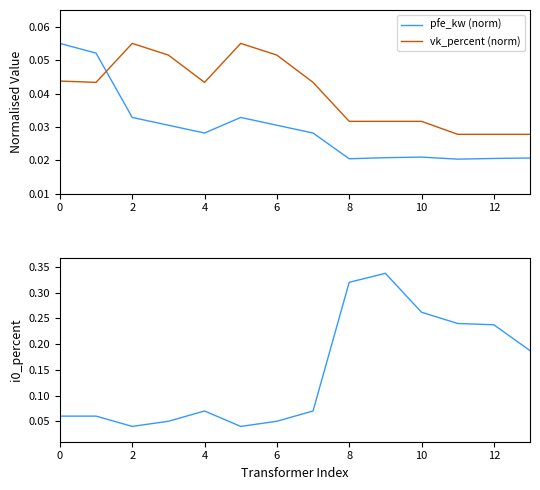

At how many categories does at least one series exceed 0?

14